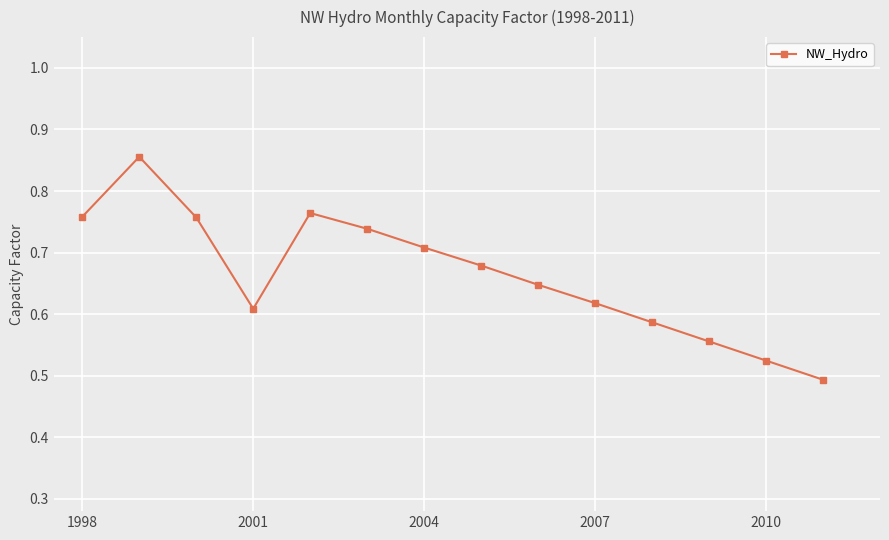

Count the values in the range 0 to 1.

14